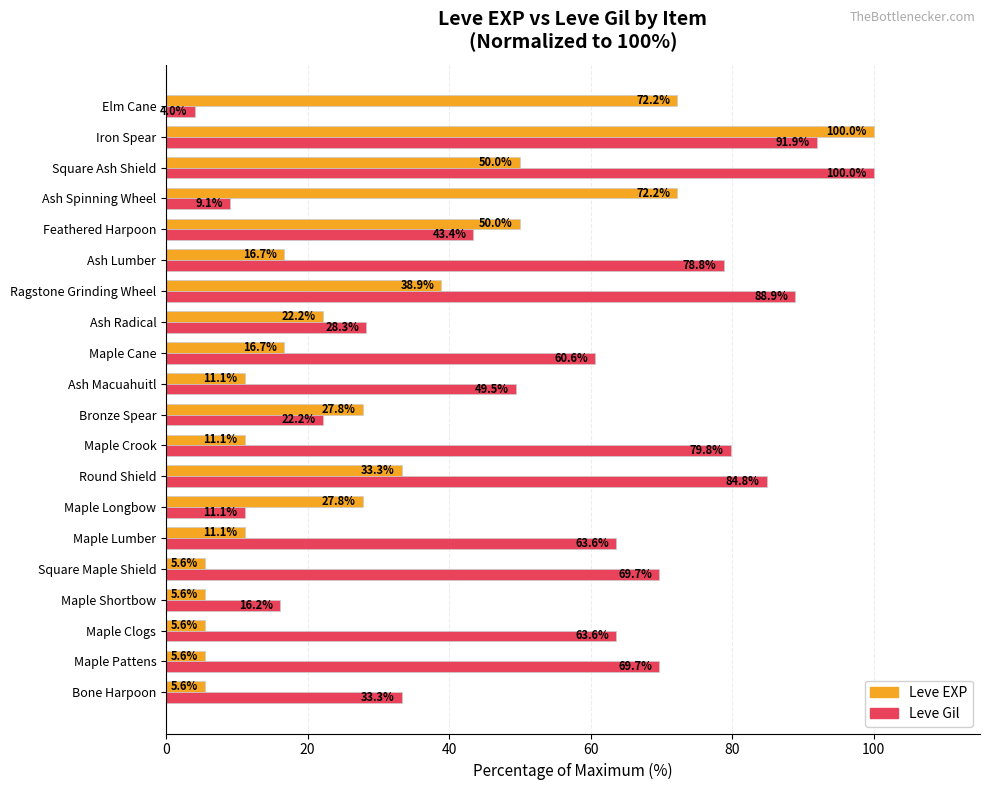

The value of Leve EXP at Round Shield is 33.3. True or false?

True